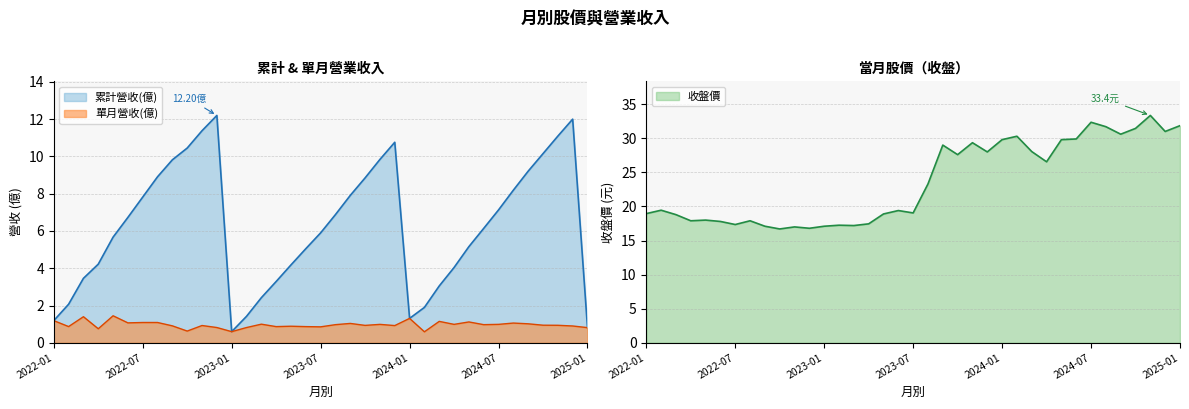

Where does the 累計營收(億) series first go above 6?

2022-06